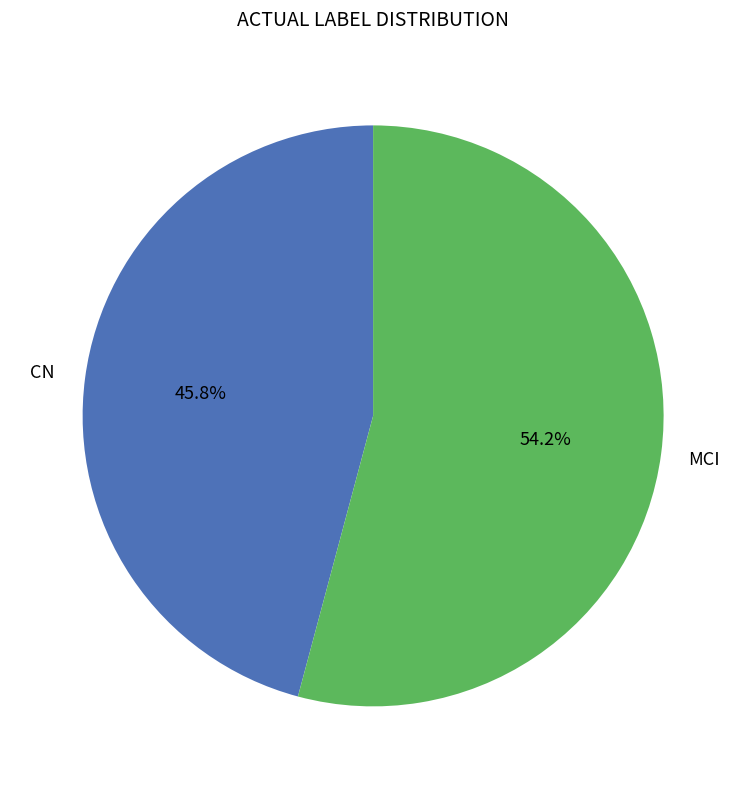

To the nearest percent, what is the average slice percentage?

50%